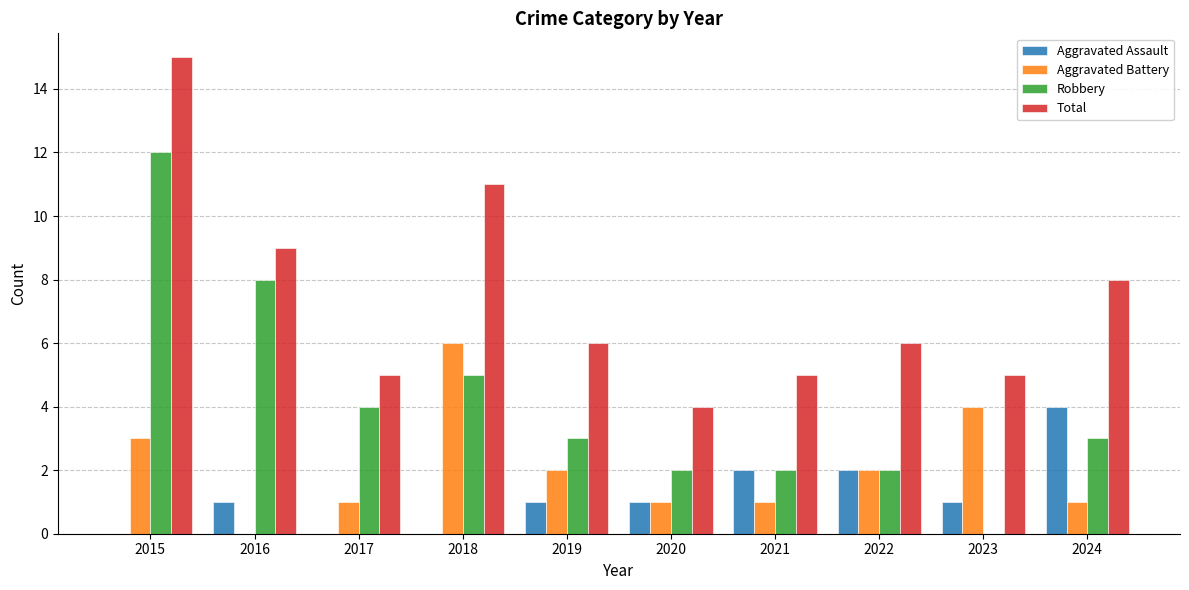

At which category is the sum across all series the highest?

2015